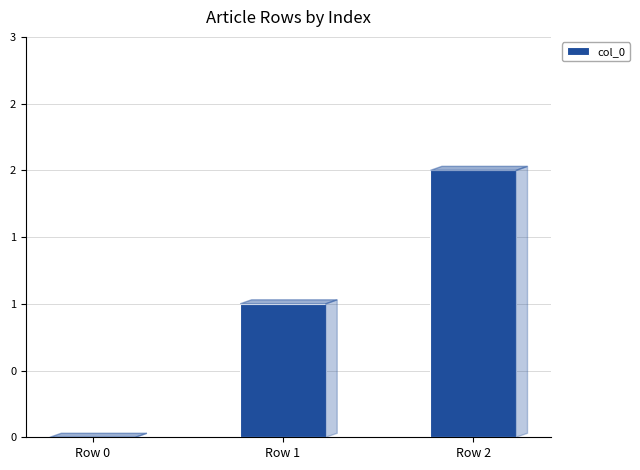

Are the bars horizontal?

No